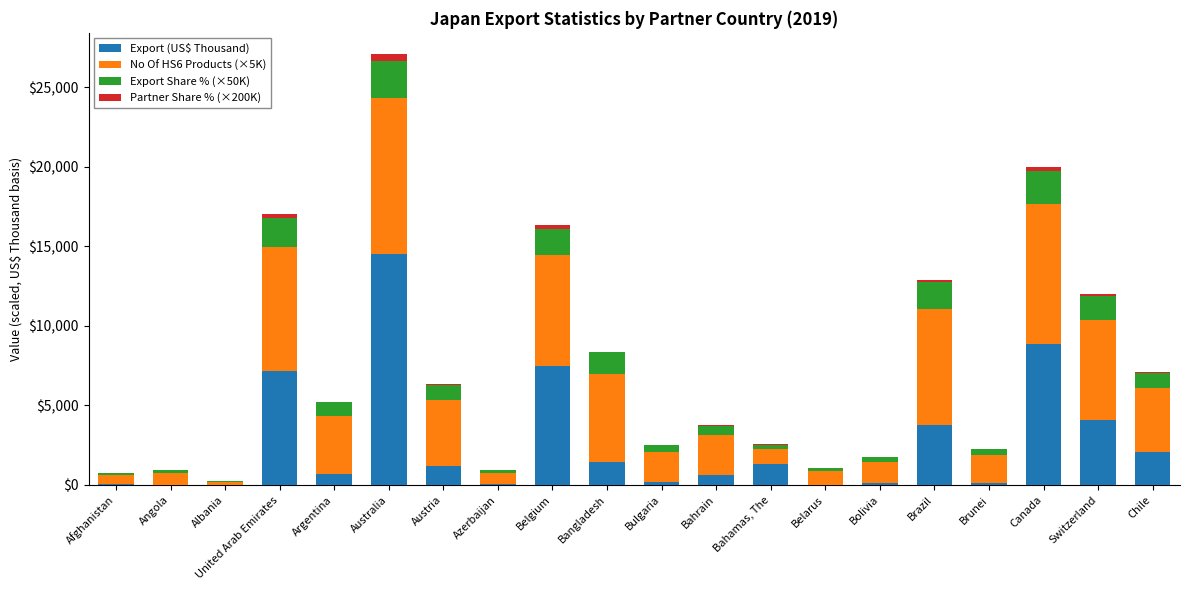

At which category is the sum across all series the highest?

Australia